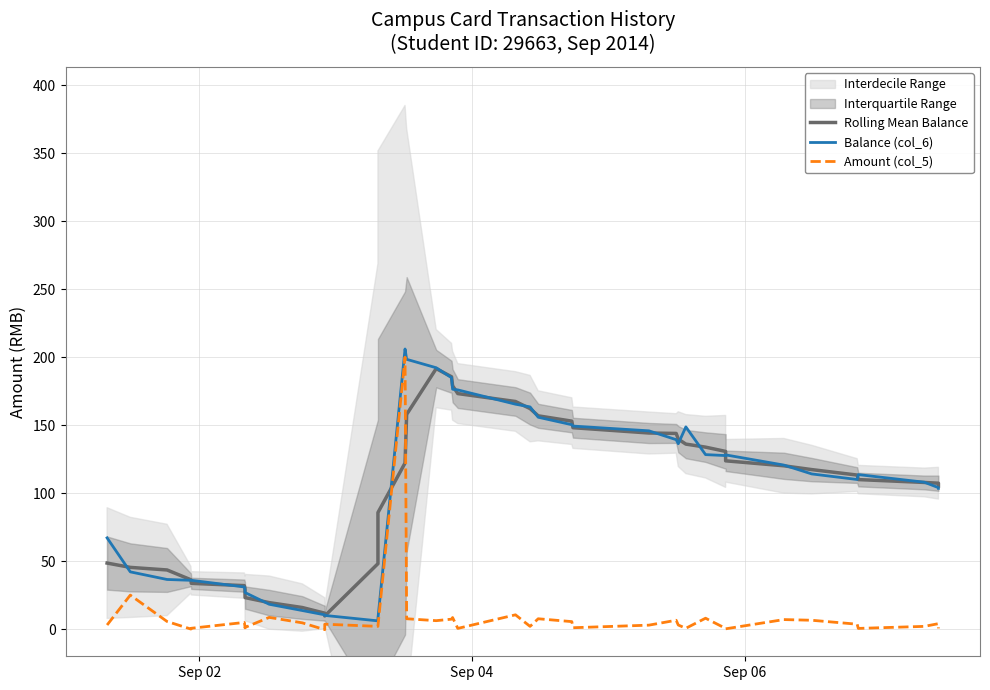

Count the number of categories in the chart.

40